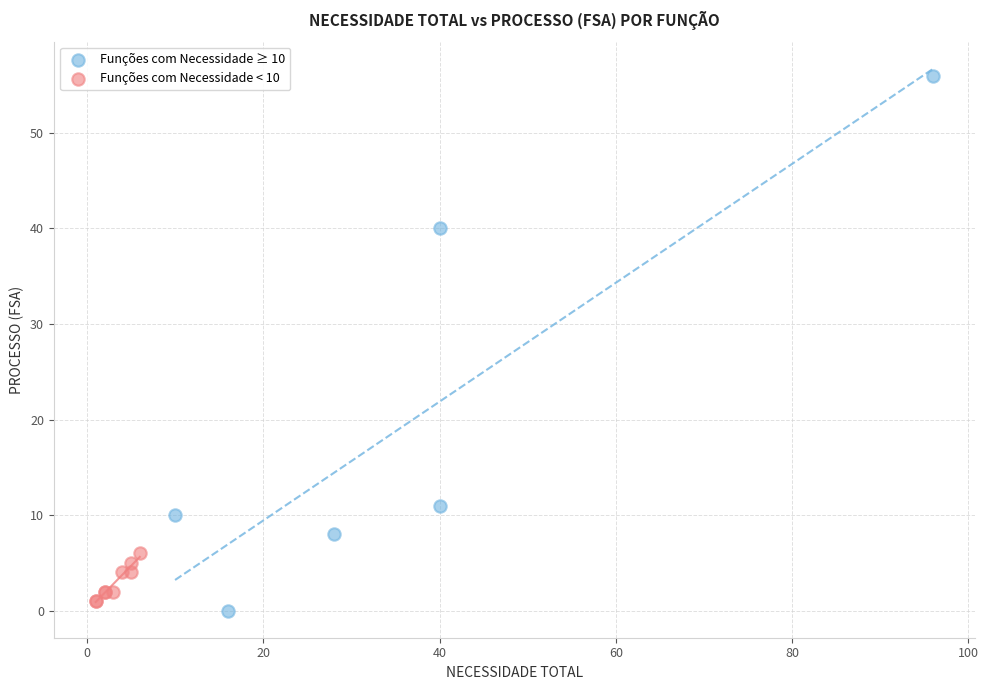

Which series reaches the maximum Y coordinate?

Funções com Necessidade ≥ 10